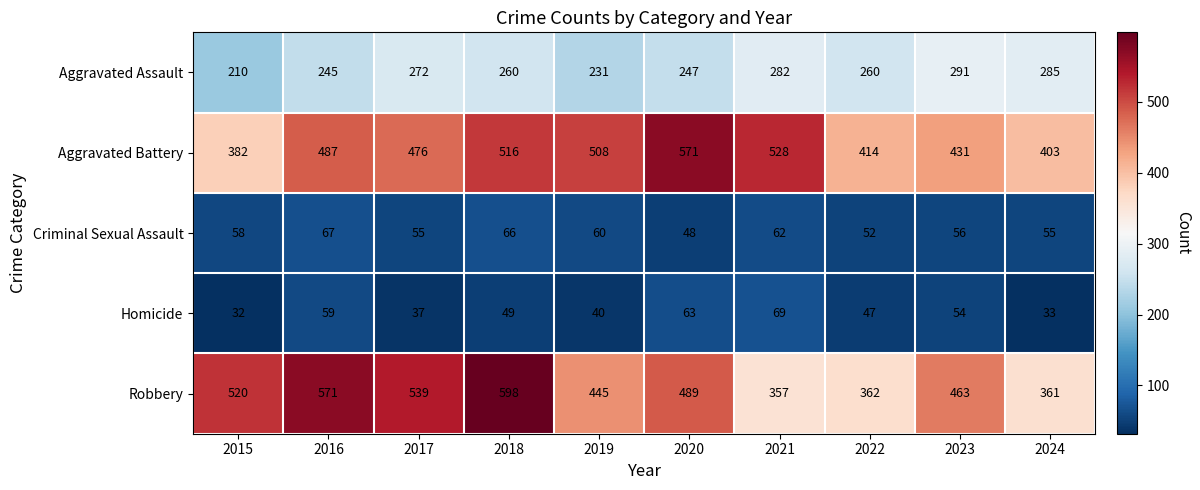

How many data points in Aggravated Battery are less than 487?

5